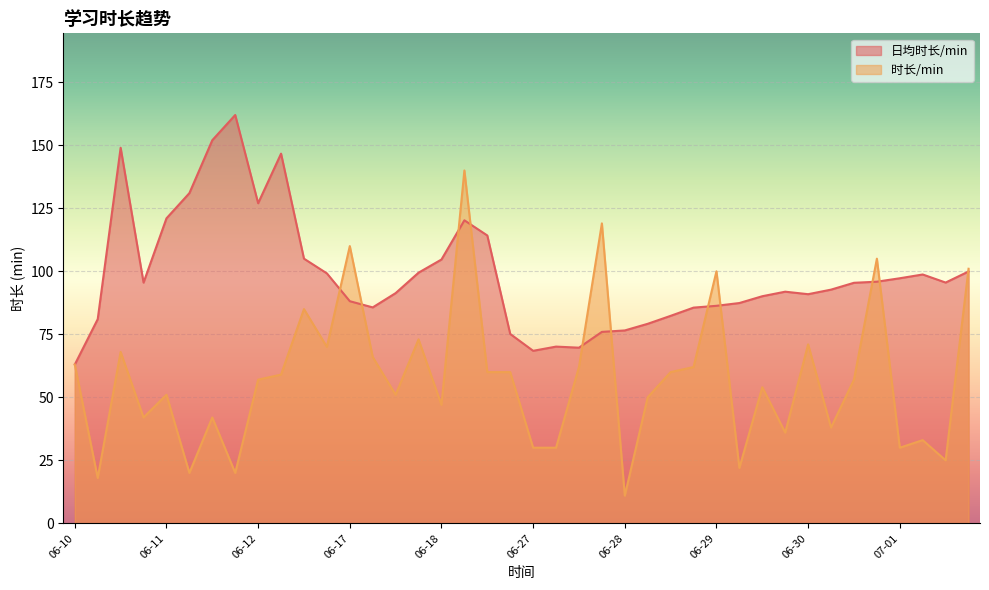

List the series in order of their overall mean, lowest first.

时长/min, 日均时长/min